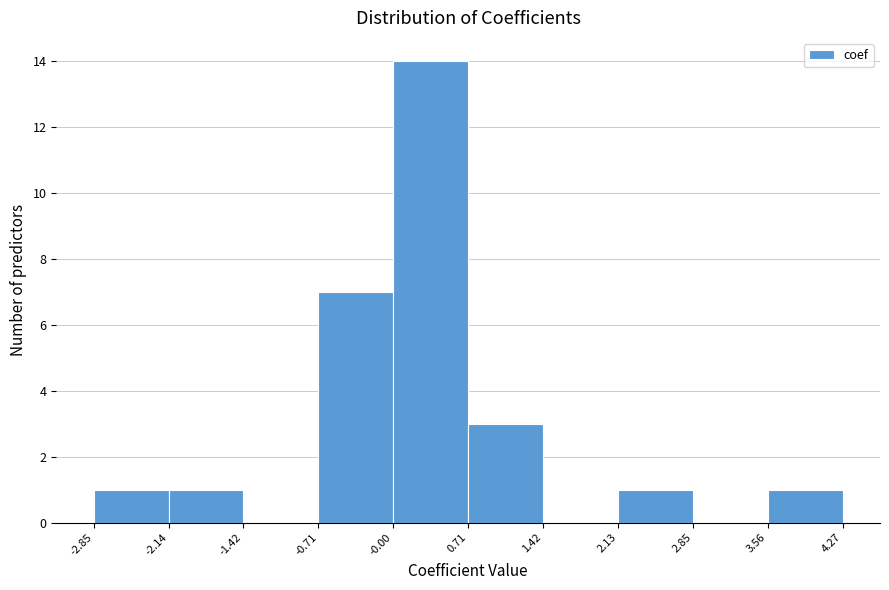

Reading left to right, transcribe this chart: for each bar, give the range it covers on the x-axis and its height. The values are not printed on the chart, so give them approximately, as read against the axis.

-2.85 to -2.14: 1
-2.14 to -1.42: 1
-1.42 to -0.71: 0
-0.71 to -0.00: 7
-0.00 to 0.71: 14
0.71 to 1.42: 3
1.42 to 2.13: 0
2.13 to 2.85: 1
2.85 to 3.56: 0
3.56 to 4.27: 1